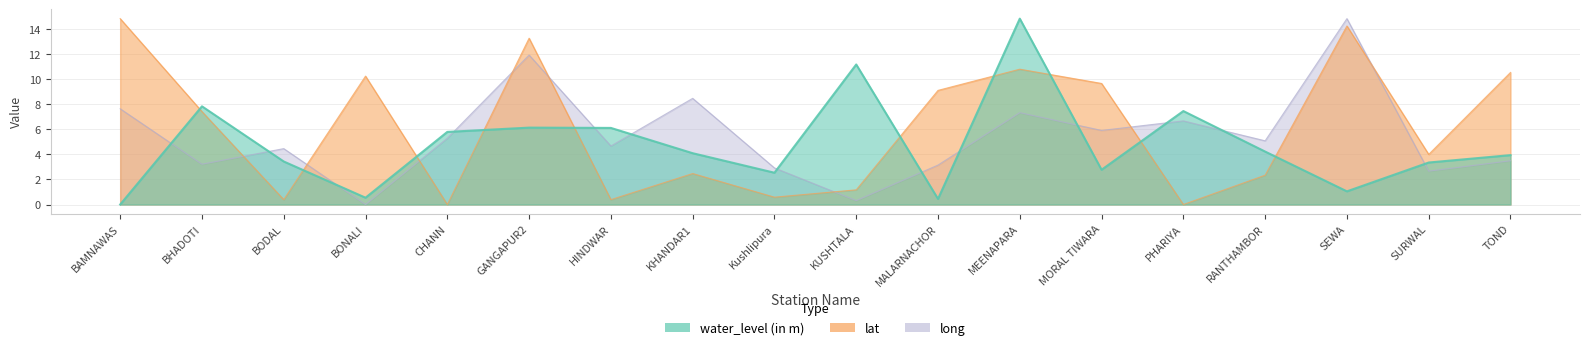

What is the label of the 4th point from the left?

BONALI